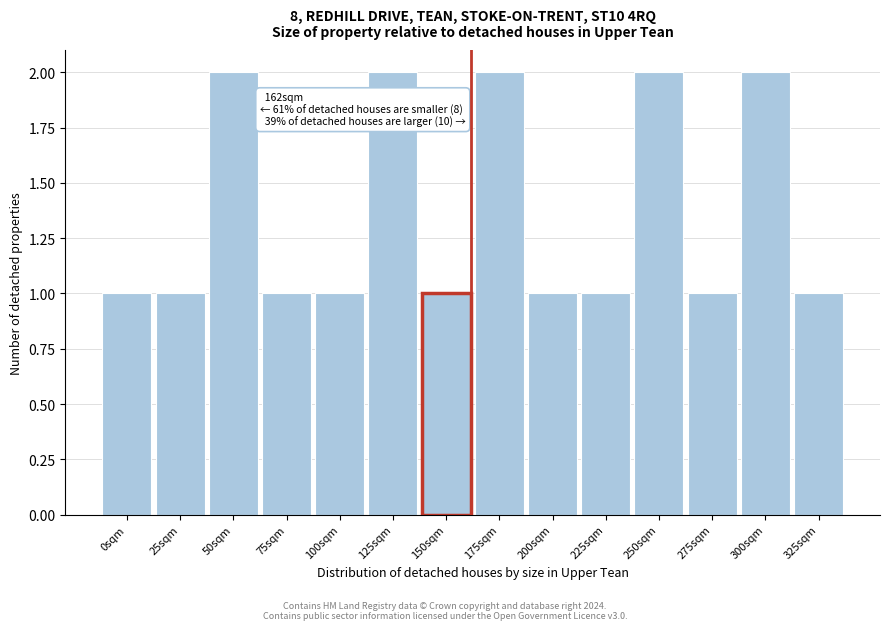

Reading left to right, what are all the values shown in this chart?

0sqm=1	25sqm=1	50sqm=2	75sqm=1	100sqm=1	125sqm=2	150sqm=1	175sqm=2	200sqm=1	225sqm=1	250sqm=2	275sqm=1	300sqm=2	325sqm=1